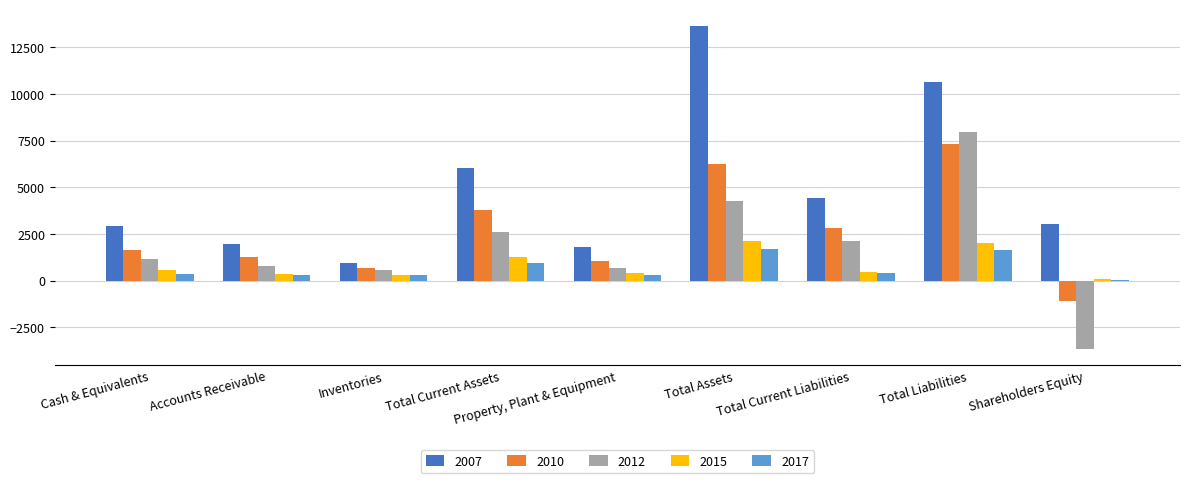

What is the total value across all series at Total Current Liabilities?

10261